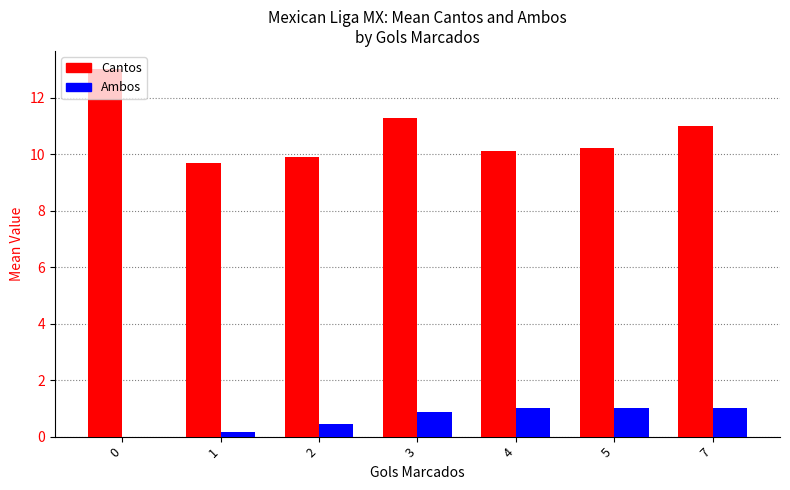

Which series changed the most between 0 and 5?

Cantos